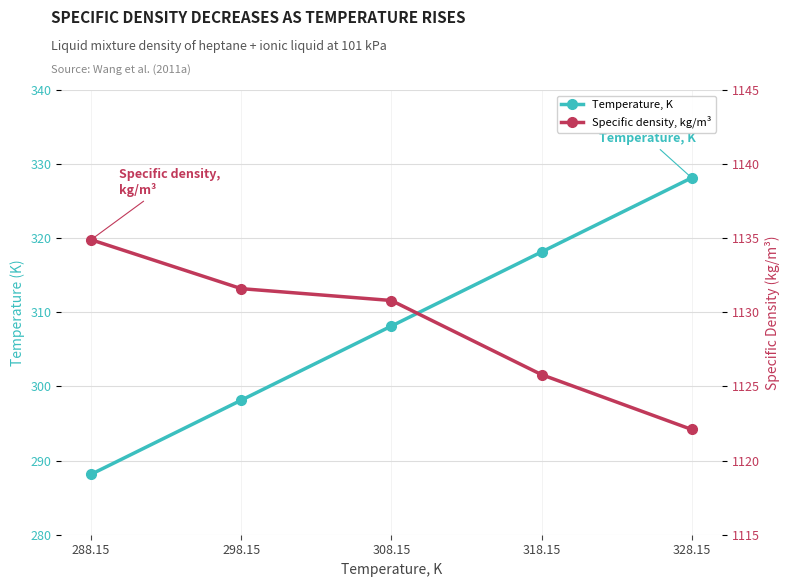

Read the Specific density, kg/m³ value at 298.15.

1131.6